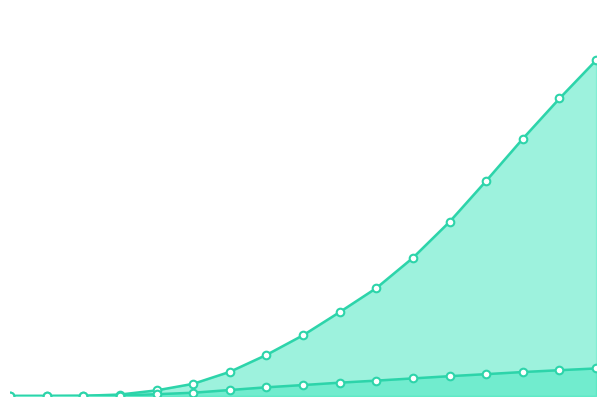

What is the total value across all series at 2?

166